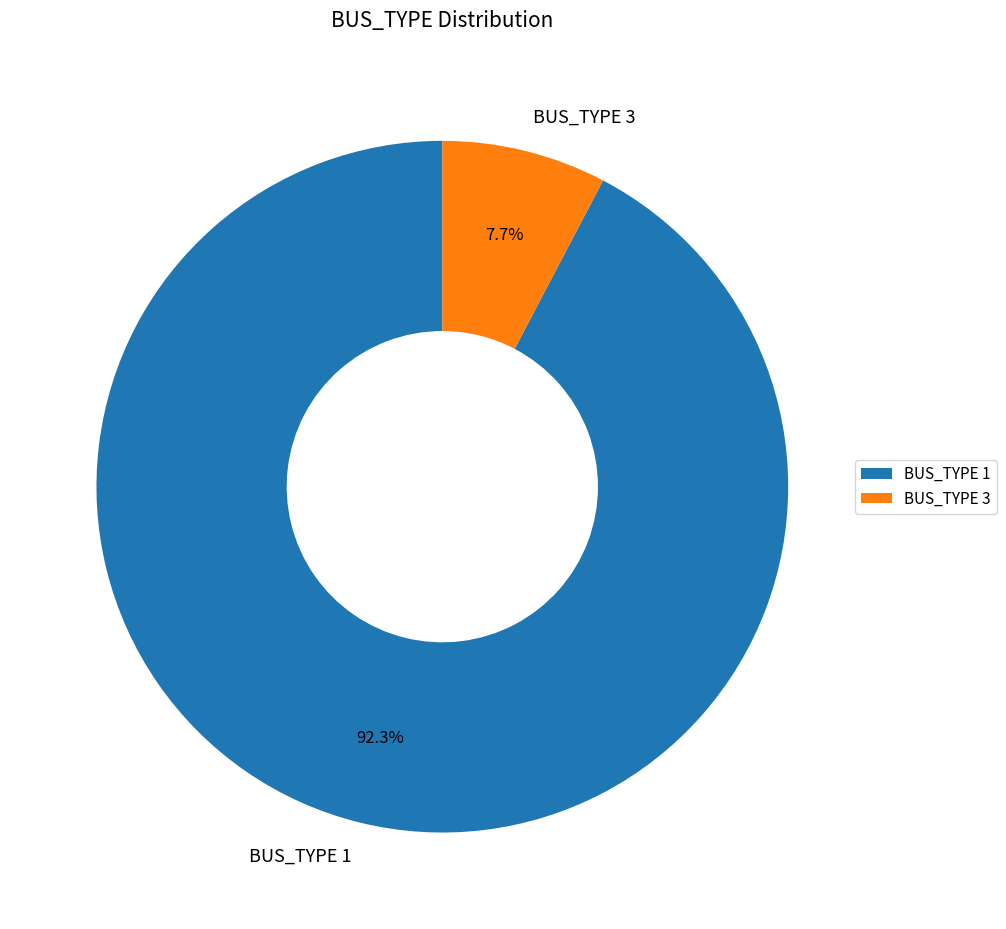

What portion of the pie excludes BUS_TYPE 1?

7.7%